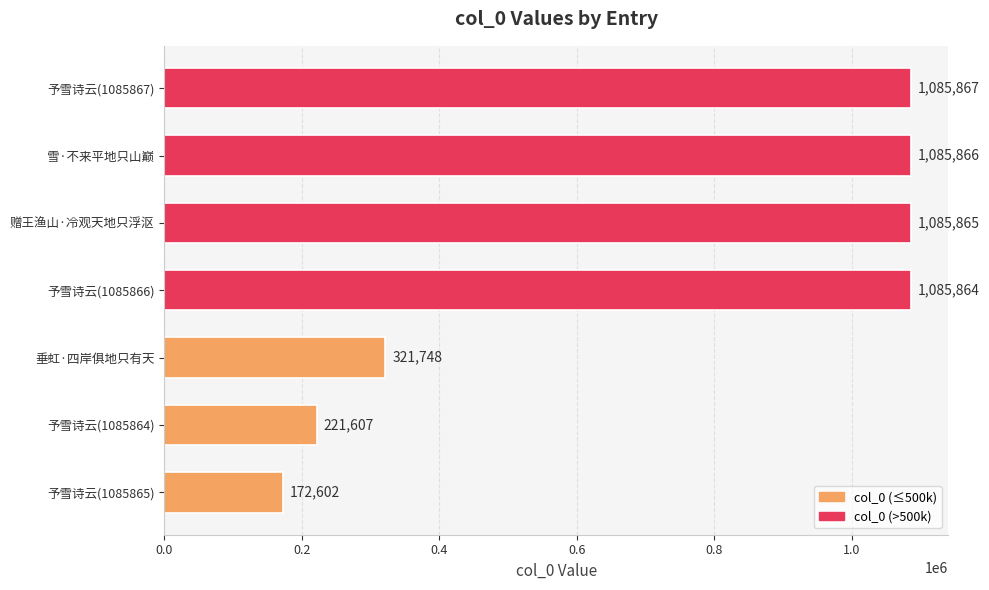

Approximately how many times larger is the value at 雪·不来平地只山巅 compared to 予雪诗云(1085867)?

1.0